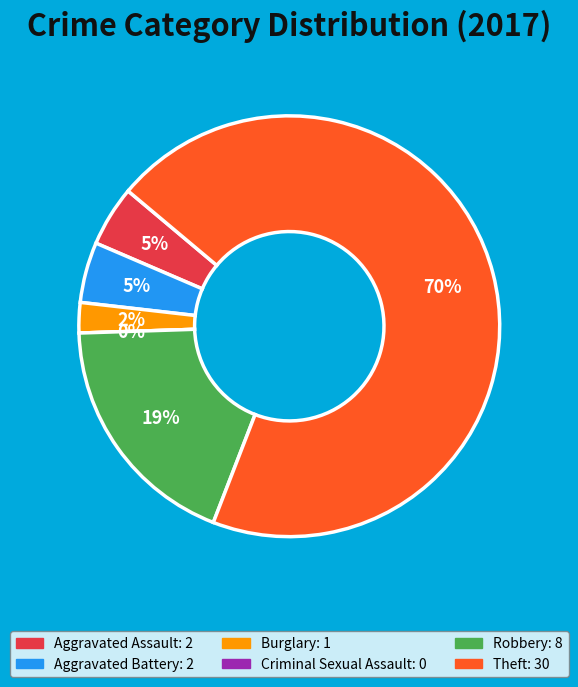

To the nearest percent, what is the difference between the largest and smallest slice percentages?

70%